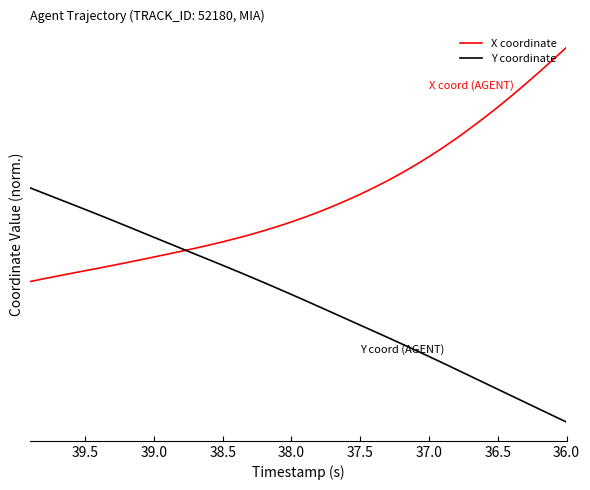

Which series has the largest total across all categories?

X coordinate